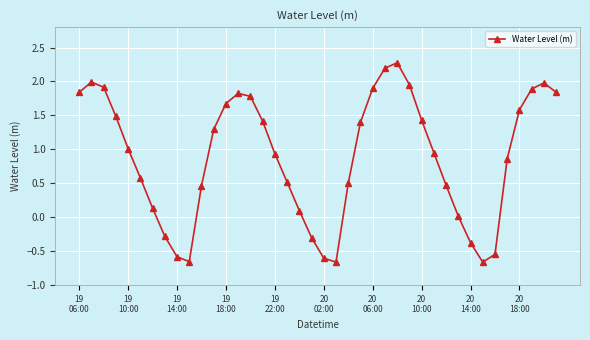

What is the value of the 31st point from the left?

0.5